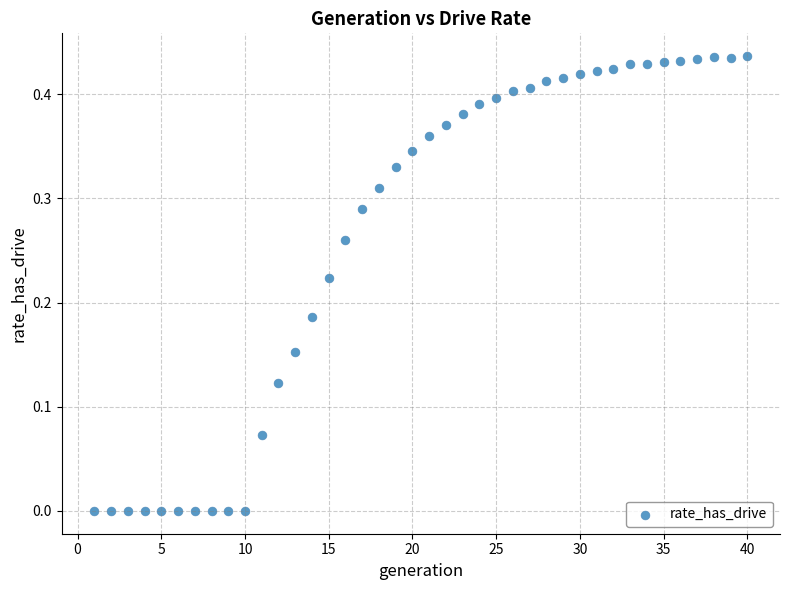

What is the range of X values (max minus min)?

39.0